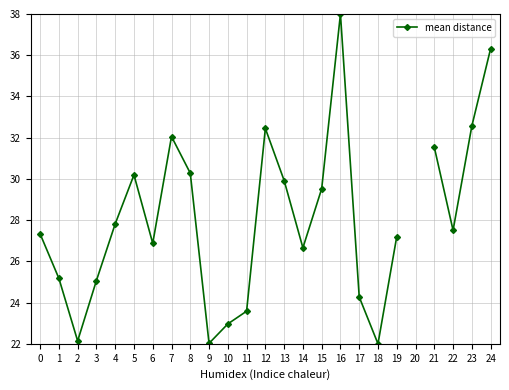

How many points are lower than both their immediate neighbors (excluding endpoints)?

6